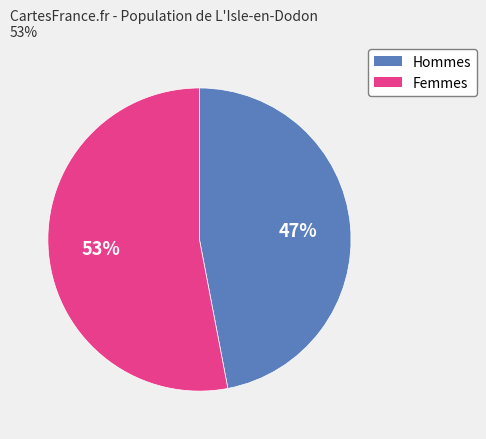

To the nearest percent, what is the difference between the largest and smallest slice percentages?

6%